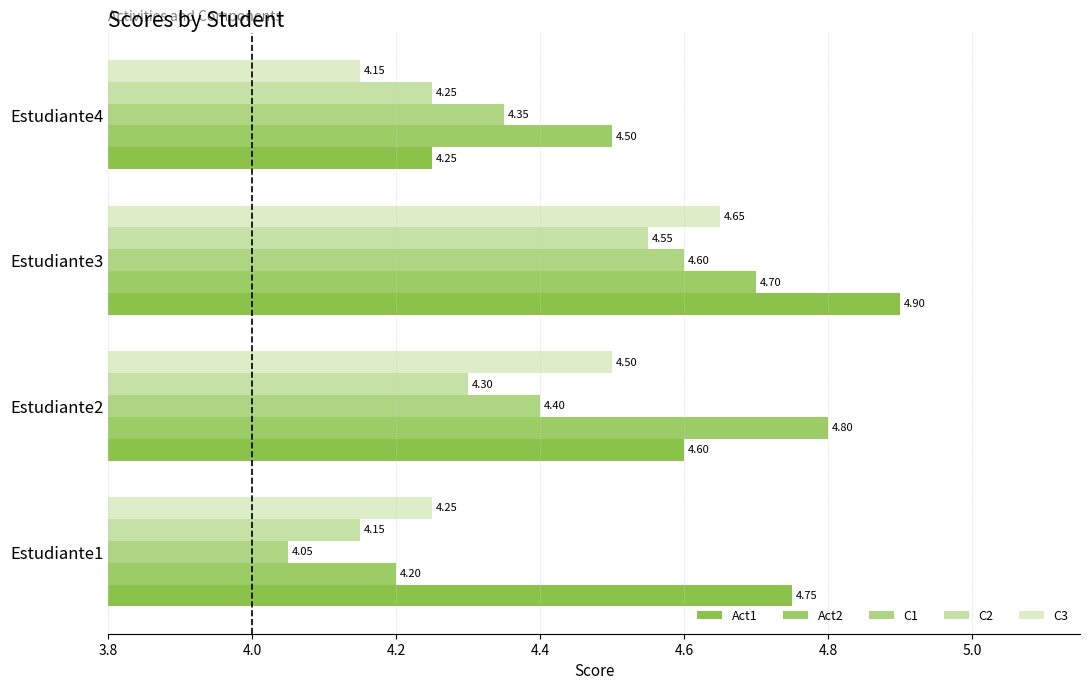

Which series has the largest total across all categories?

Act1